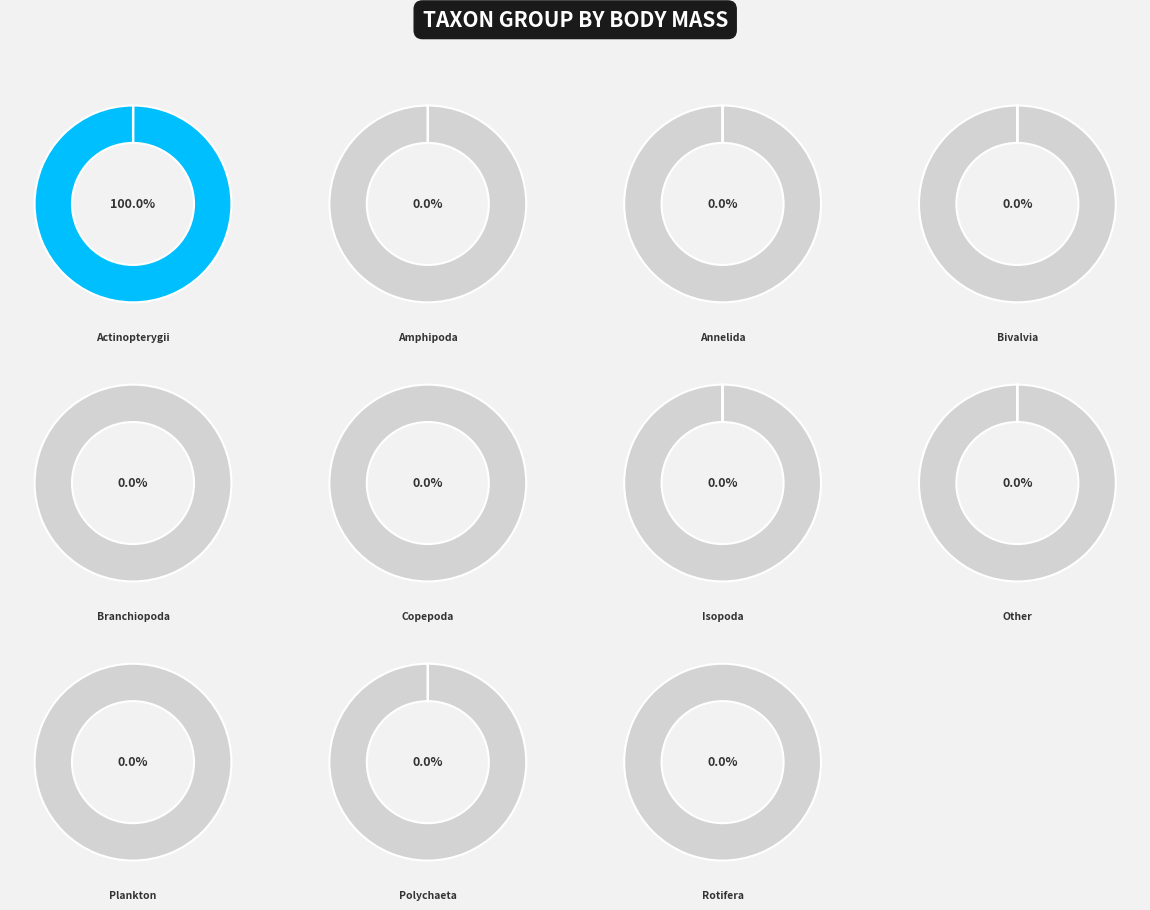

Which slice is the largest?

Actinopterygii